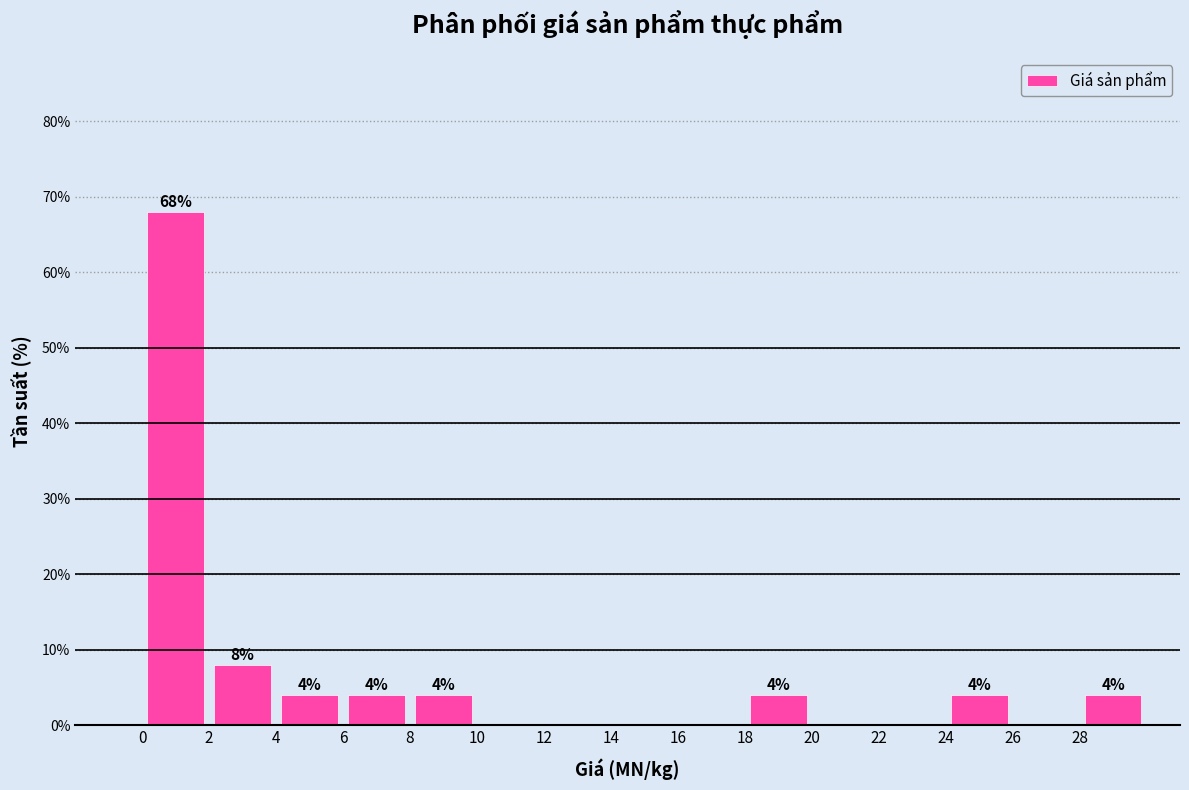

Over which range of the x-axis is the bar tallest?

0 to 2